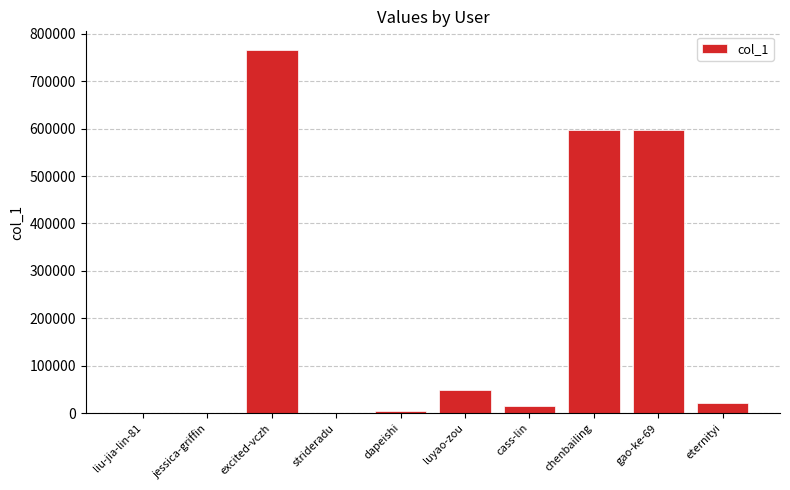

What is the approximate value at luyao-zou?

49164